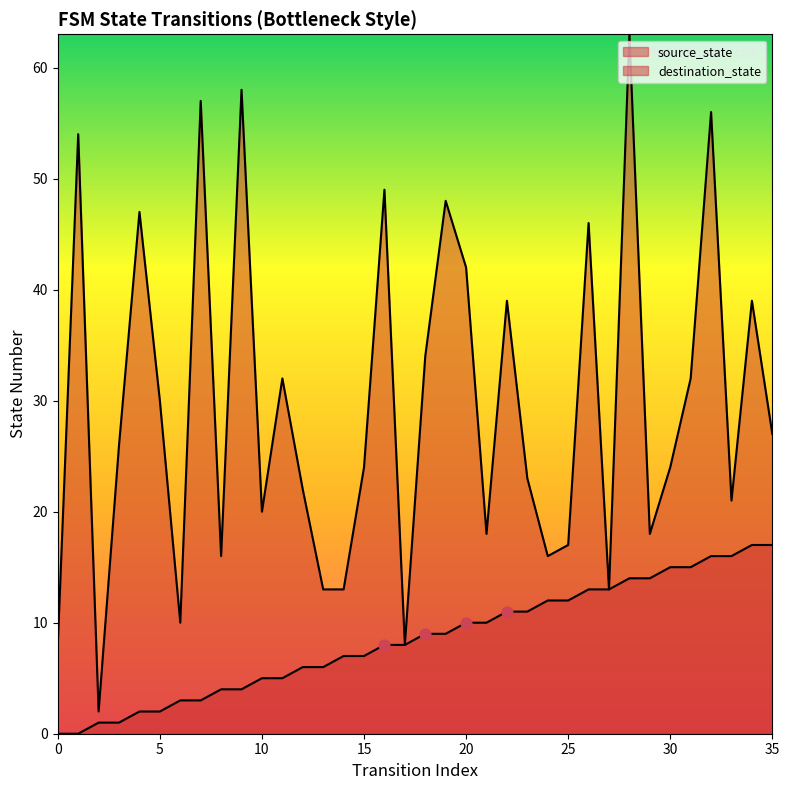

Which series contains the lowest Y value?

source_state